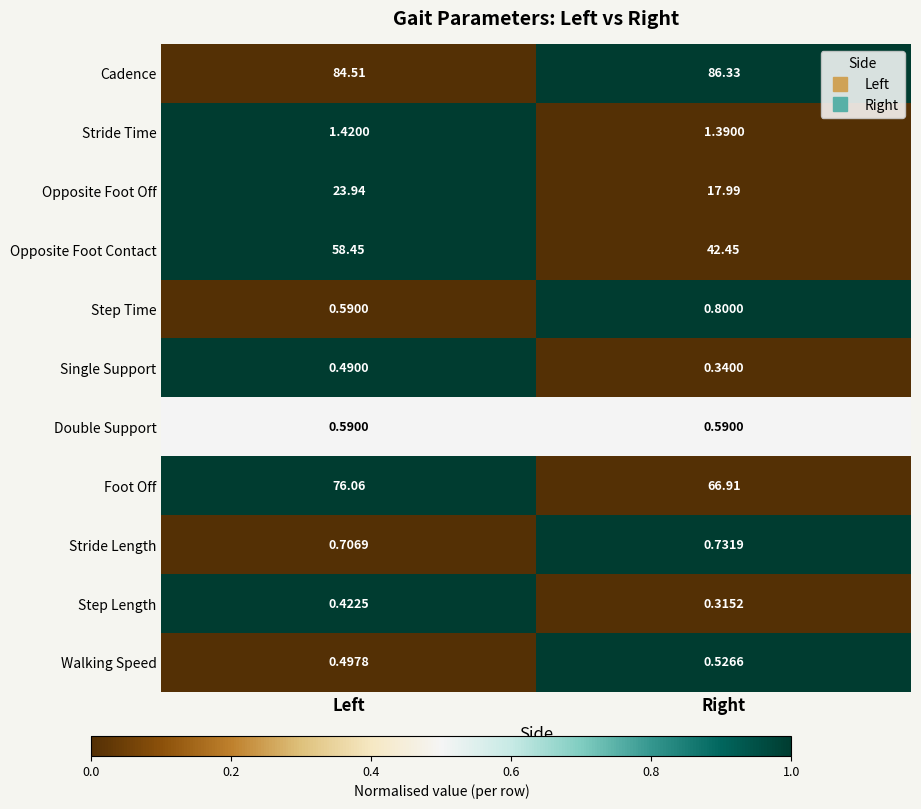

Which series changed the most between Left and Right?

Opposite Foot Contact